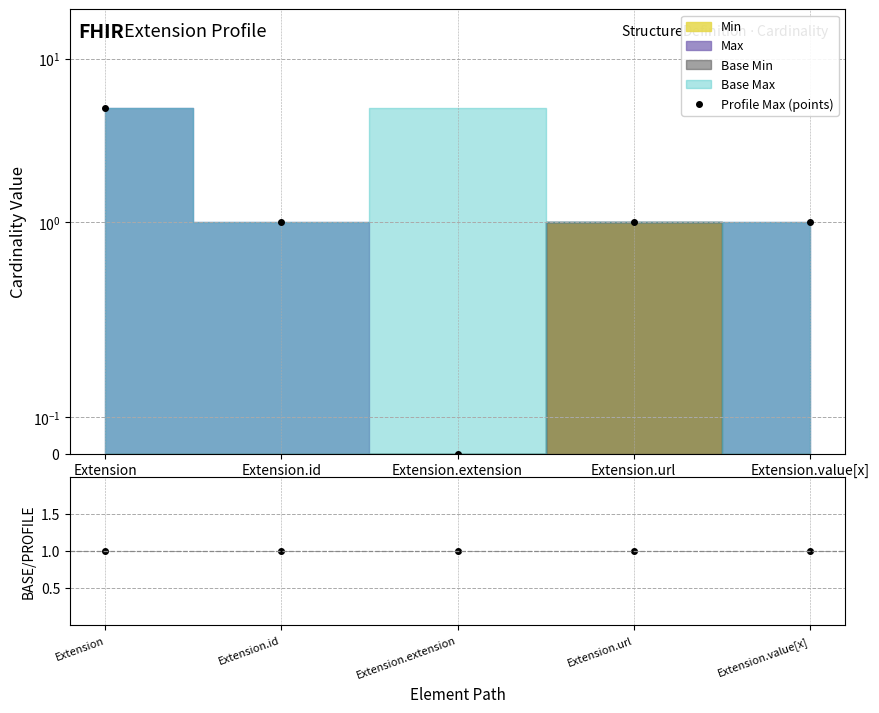

What is the average value of the Base Max / Profile Max series?

1